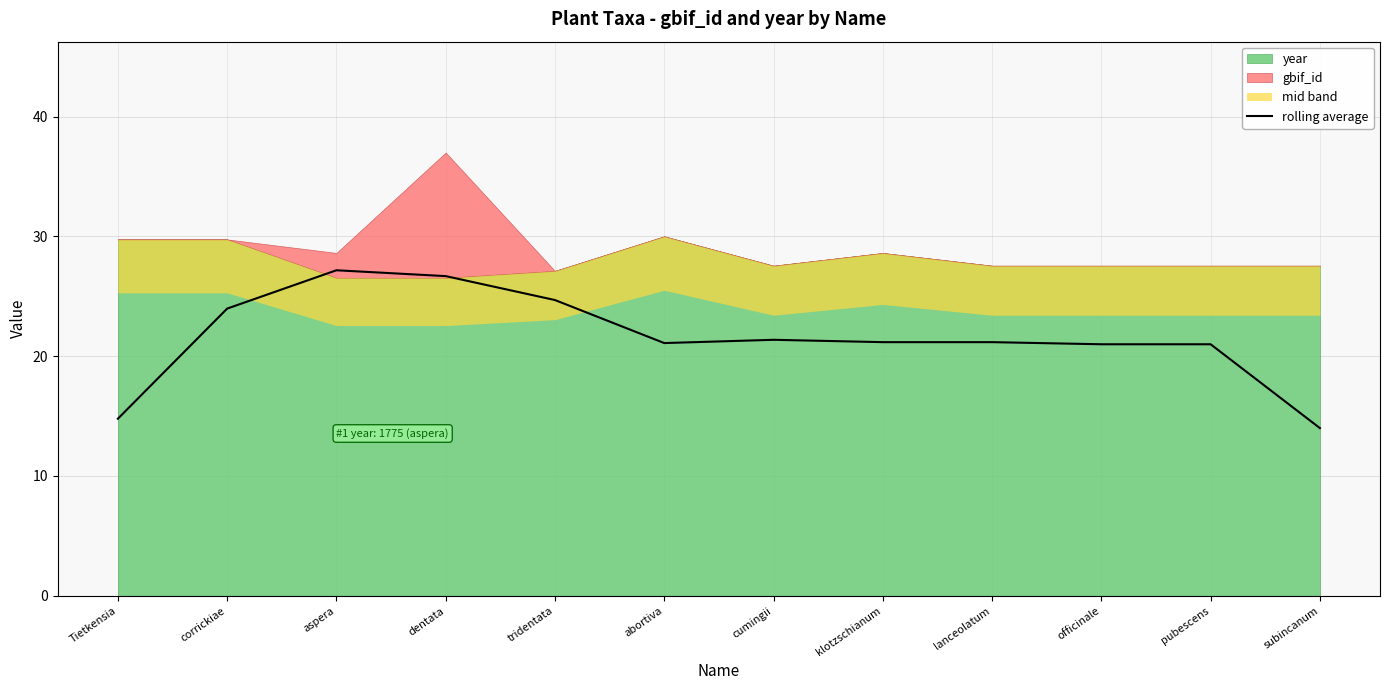

What is the smallest value displayed?

14.0